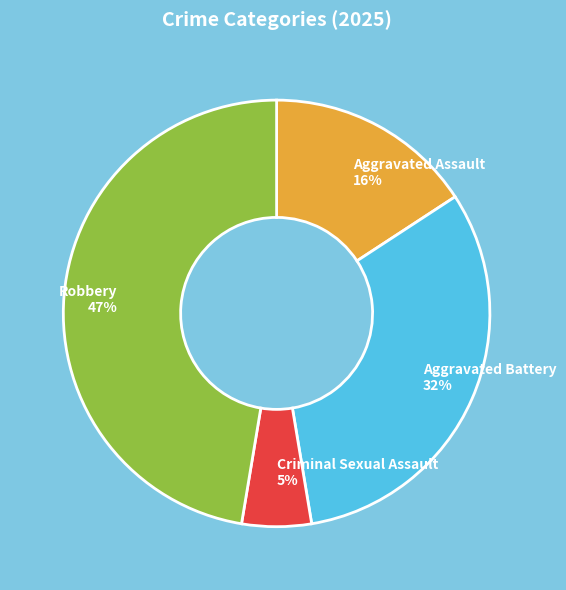

Is Robbery the majority of the pie?

No